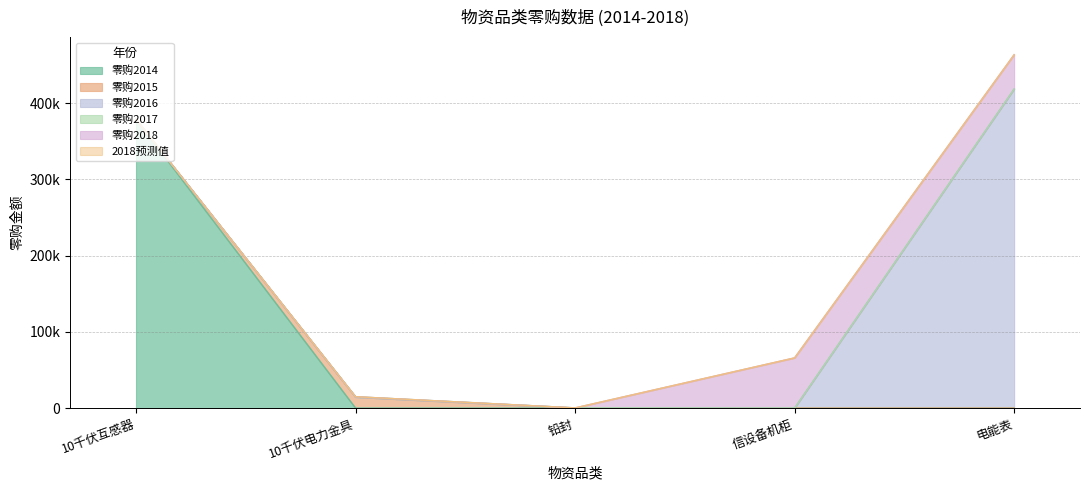

Which has a higher value, 铅封 or 10千伏互感器?

10千伏互感器